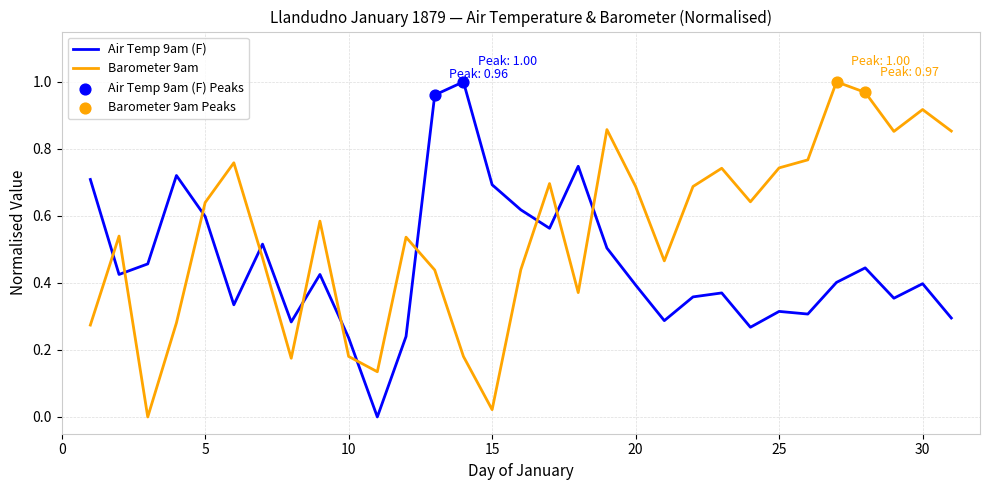

Which series has the largest total across all categories?

Barometer 9am